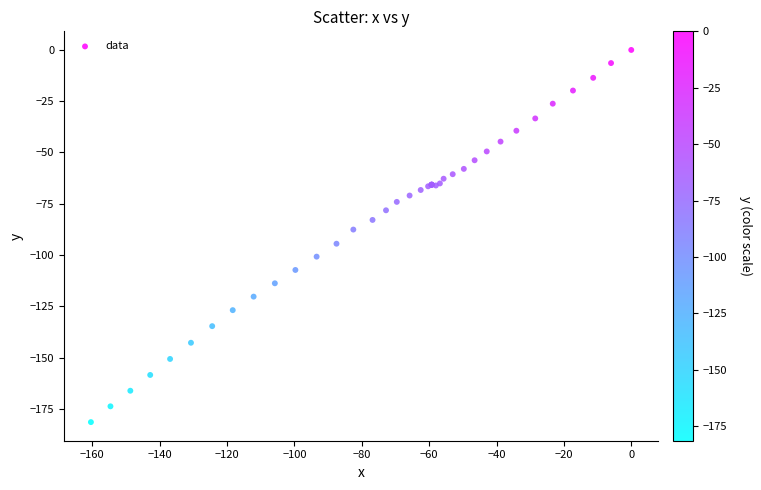

What Y value in the scatter plot is closest to -90?

-87.6